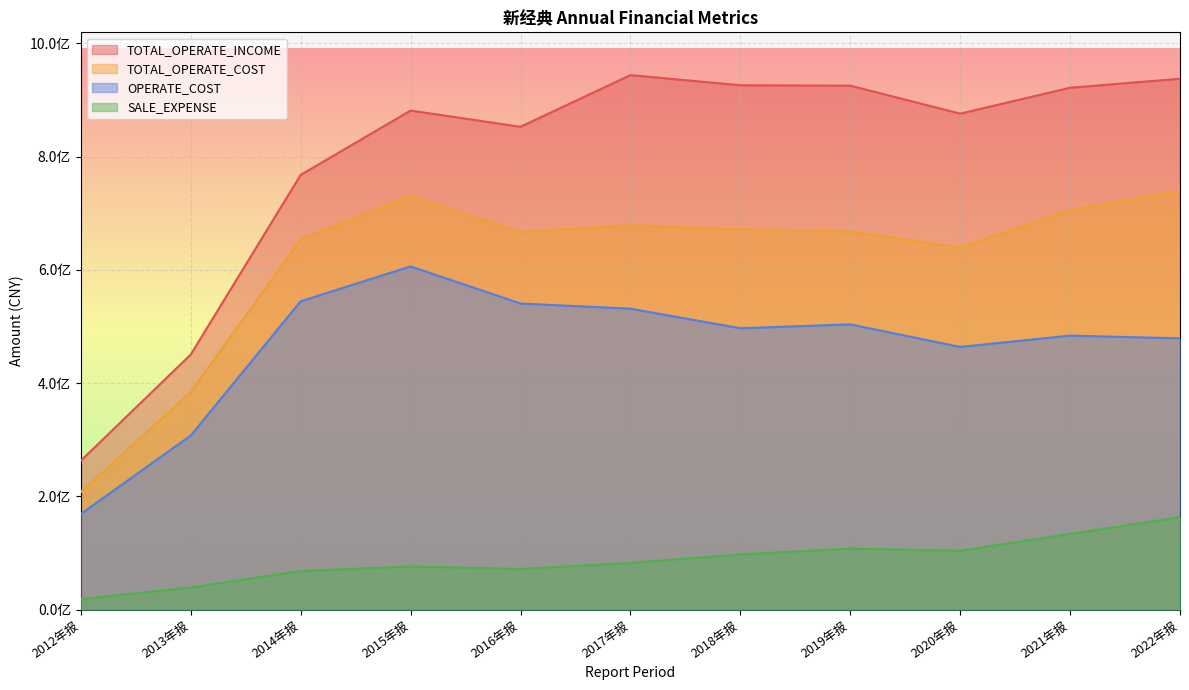

Where is the first local minimum for TOTAL_OPERATE_COST?

2016年报